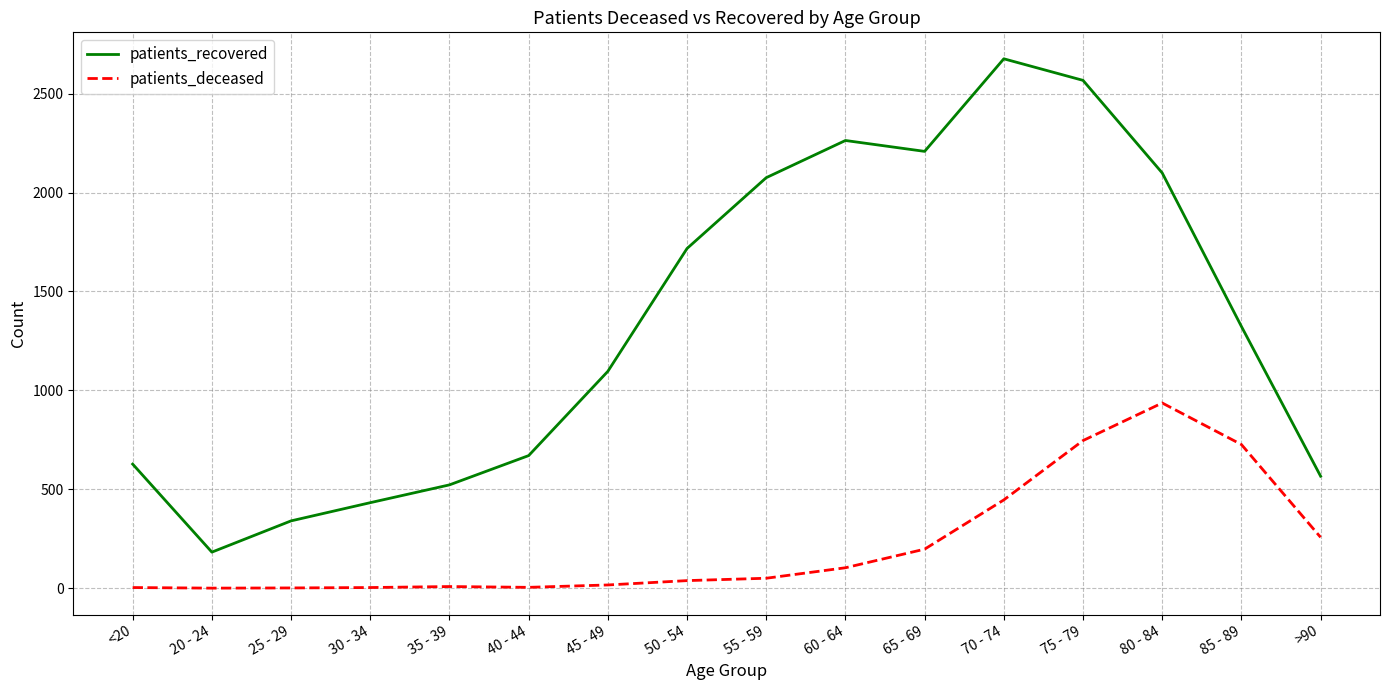

What is the sum of all patients_deceased values?

3534